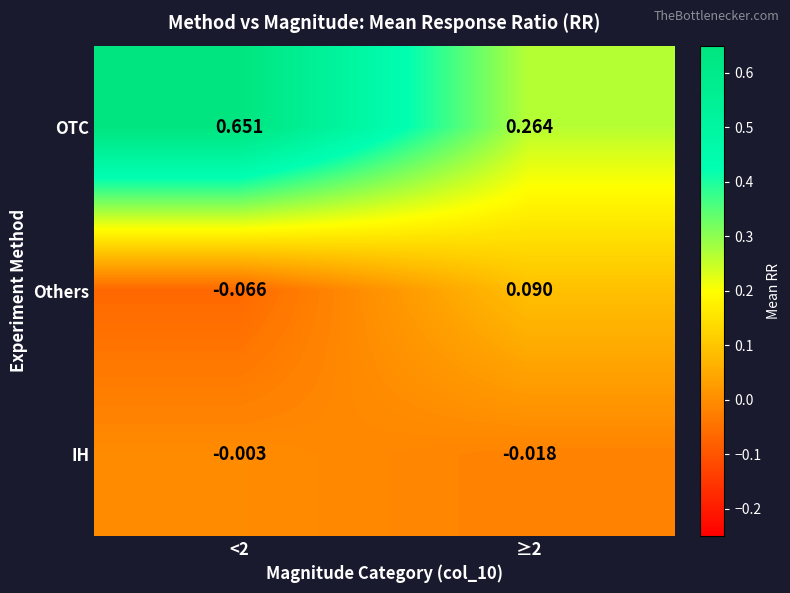

List the series in order of their peak value, lowest first.

IH, Others, OTC